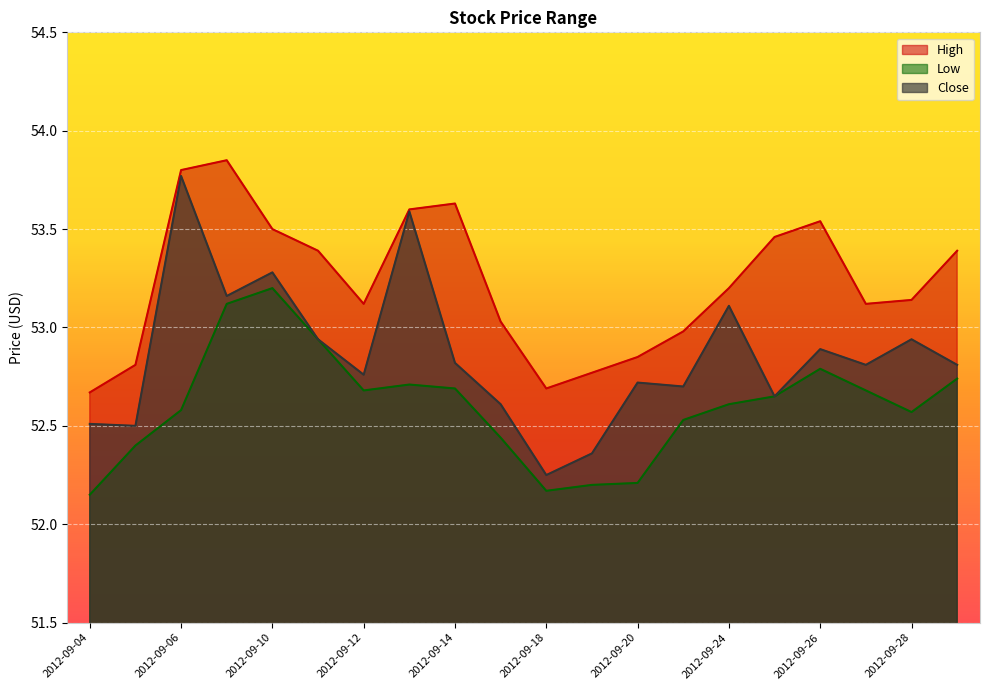

At which category is the sum across all series the highest?

2012-09-06